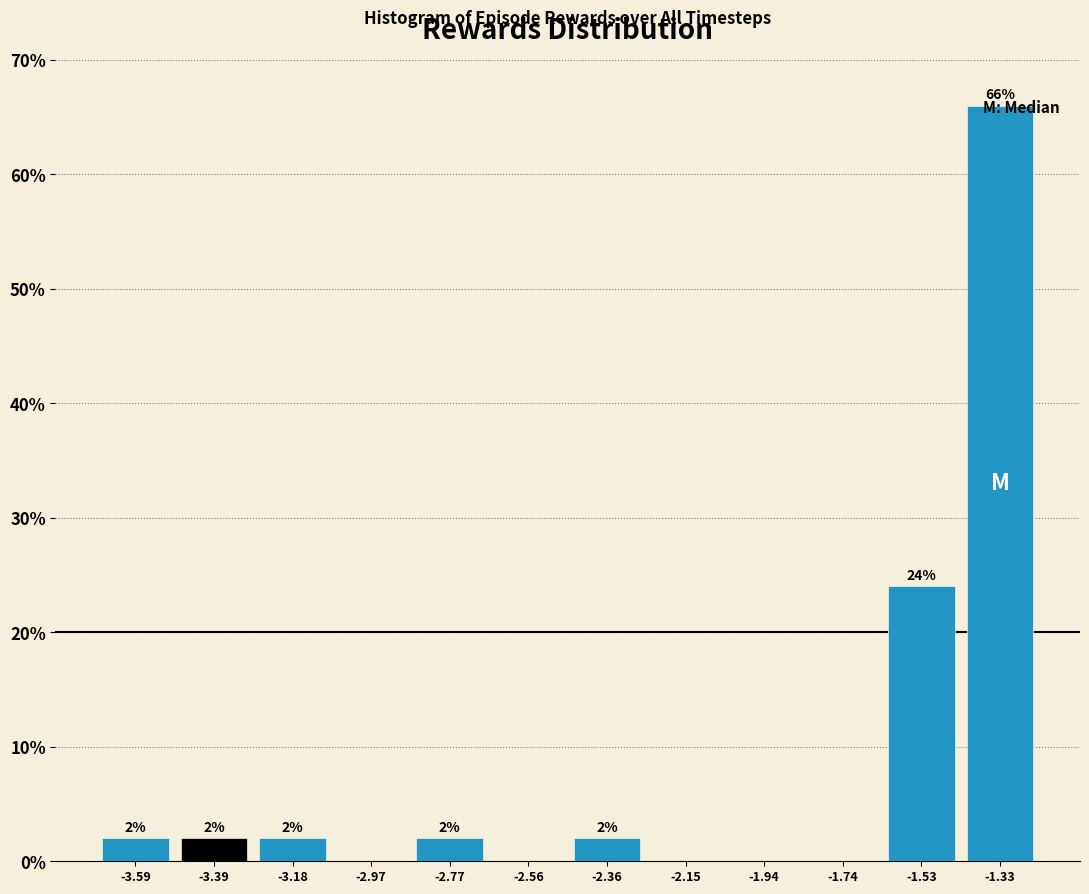

Over which range of the x-axis is the bar tallest?

-1.45 to -1.20